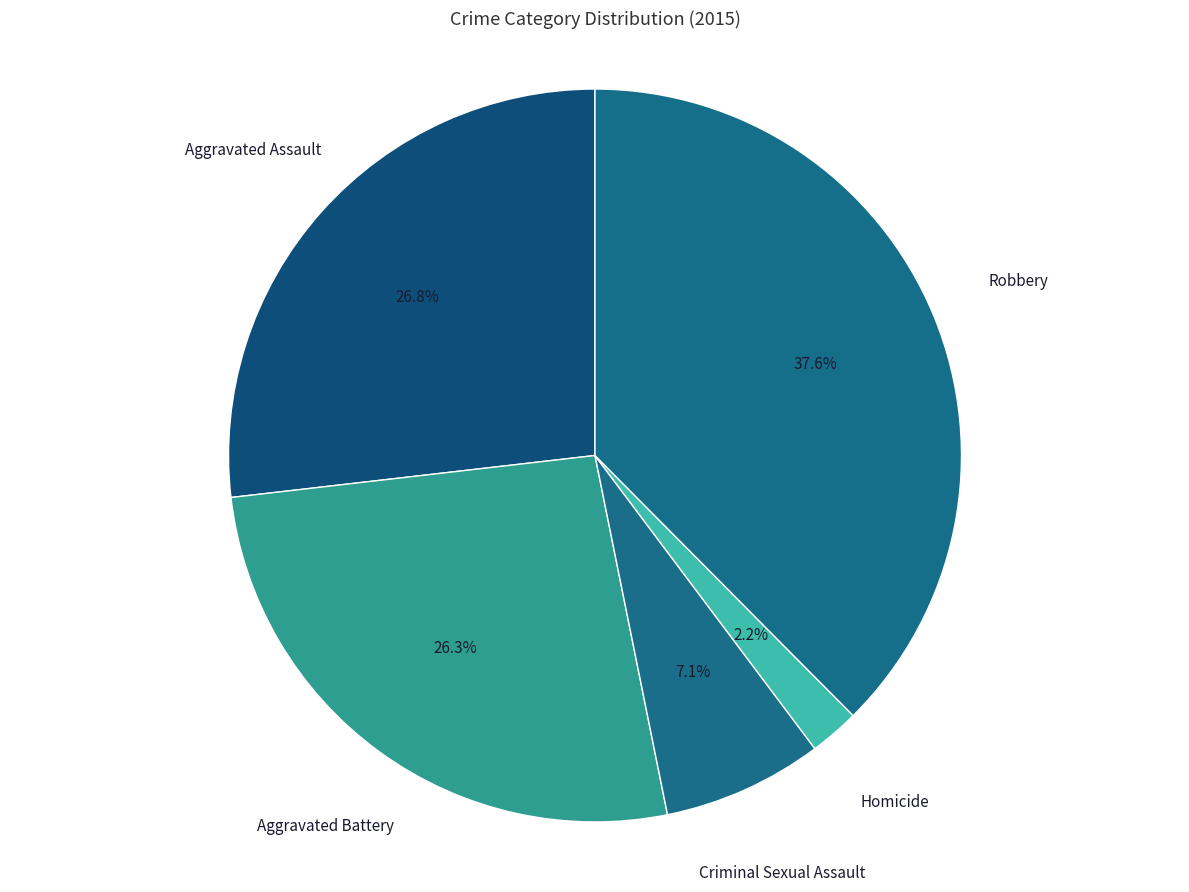

Which category has the biggest portion of the pie?

Robbery